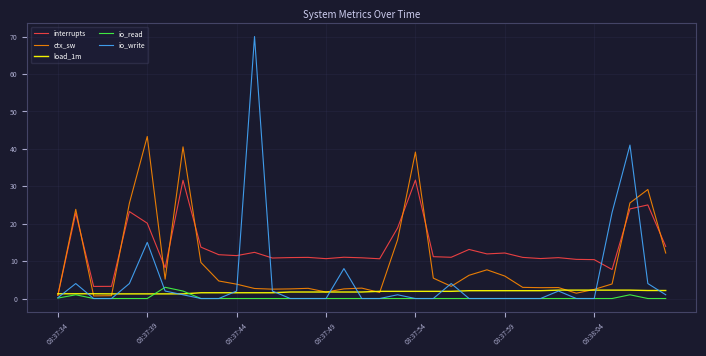

What is the maximum value shown in the chart?

70.0